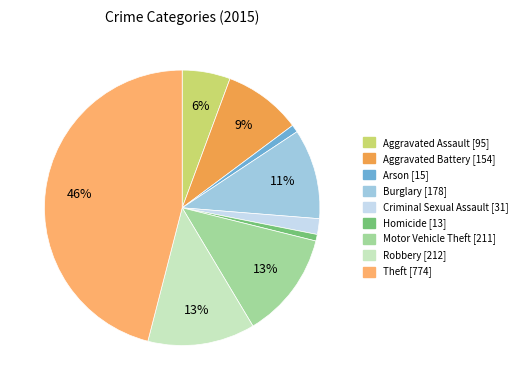

Does any single category account for the majority?

No